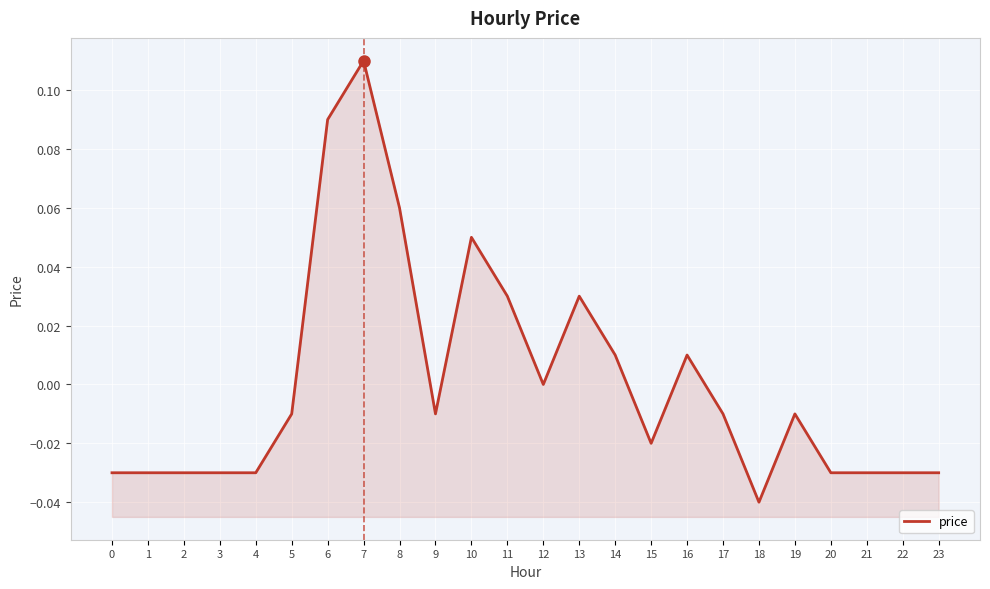

List the labels in order of value, smallest first.

18, 0, 1, 2, 3, 4, 20, 21, 22, 23, 15, 5, 9, 17, 19, 12, 14, 16, 11, 13, 10, 8, 6, 7